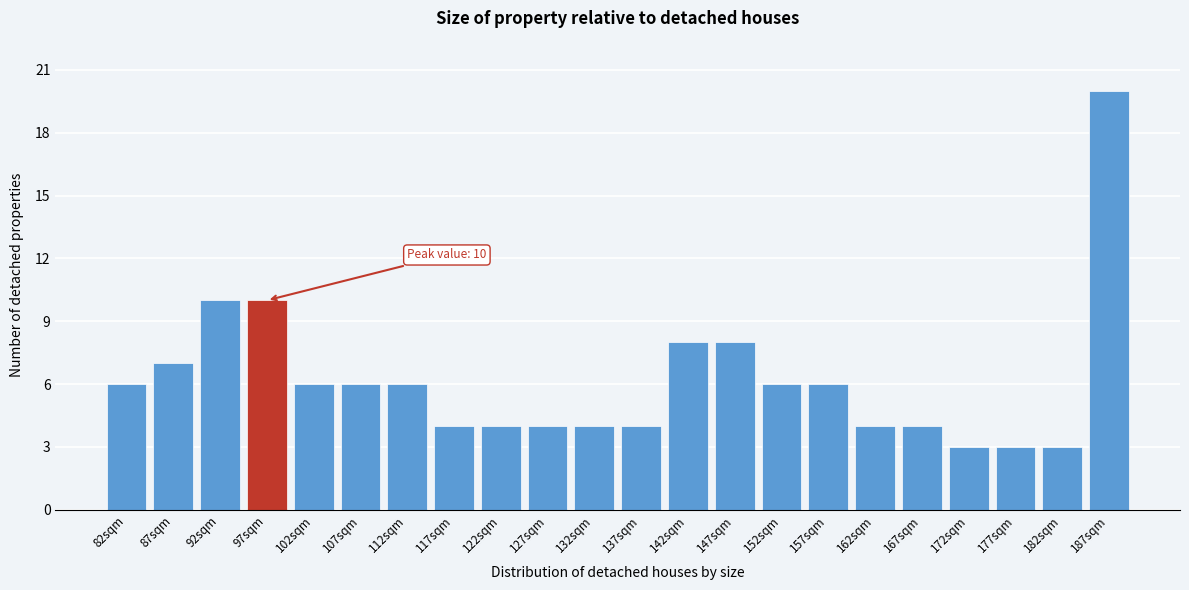

Reading right to left, extract all data points from this chart.

20	3	3	3	4	4	6	6	8	8	4	4	4	4	4	6	6	6	10	10	7	6